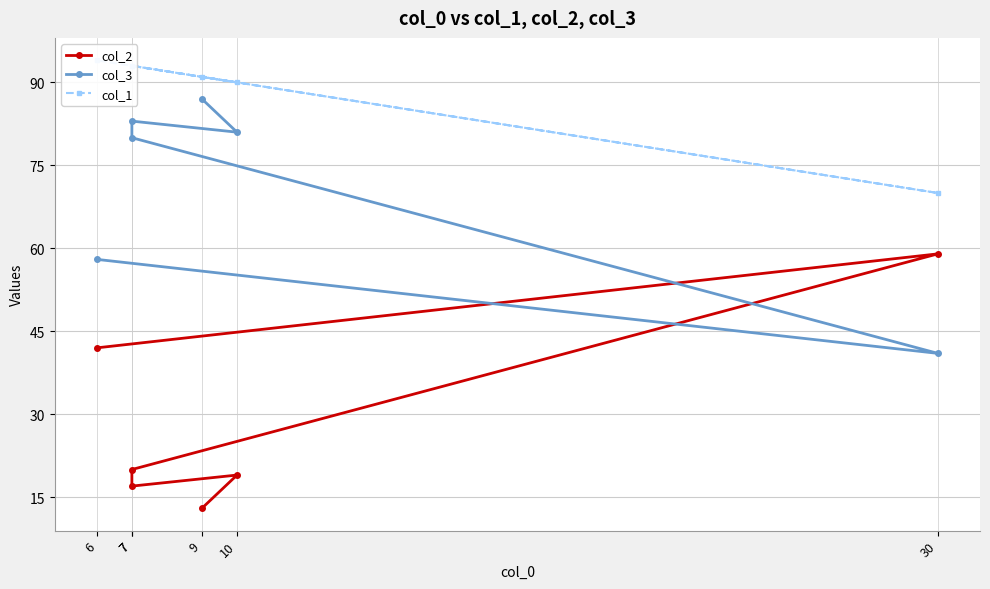

At which category is the sum across all series the highest?

6